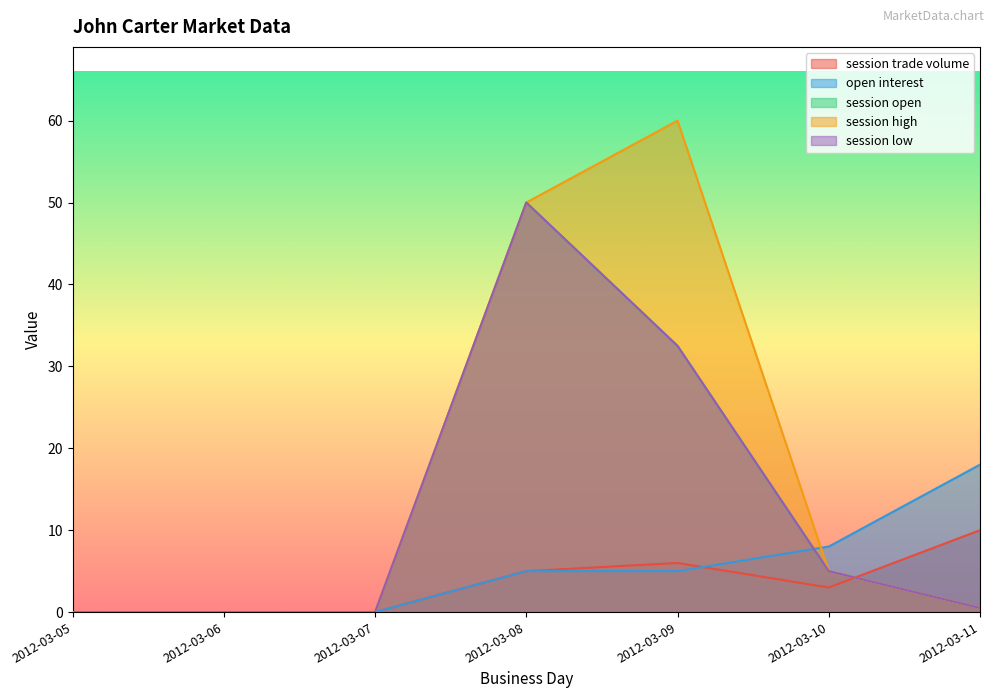

True or false: session high has a value of 60.0 at 2012-03-09.

True